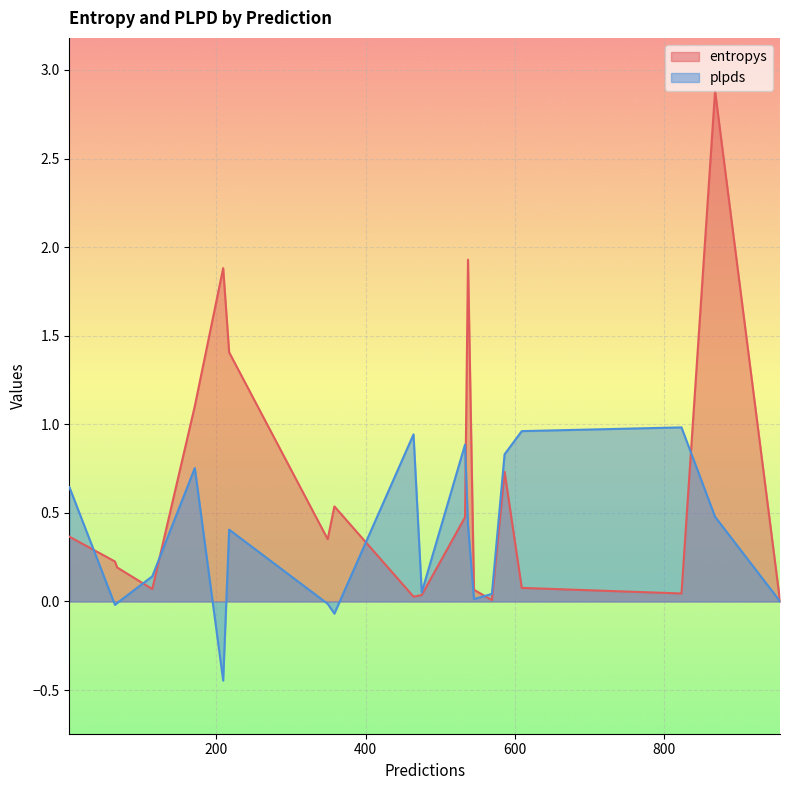

Which series has the largest range (max minus min)?

entropys